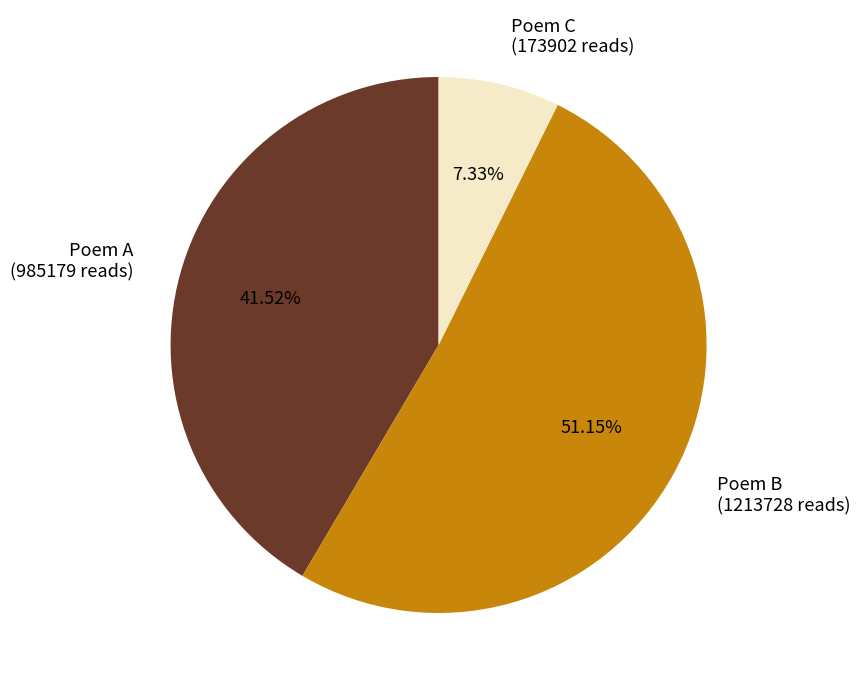

What is the smallest slice in the pie chart?

Poem C (173902 reads)